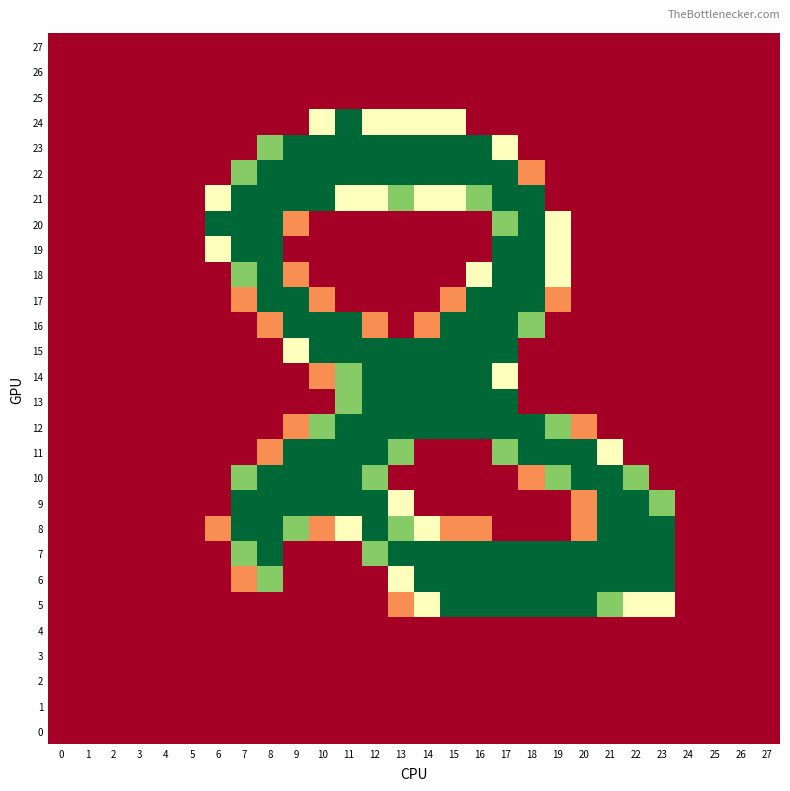

Which series has the widest spread of values?

5